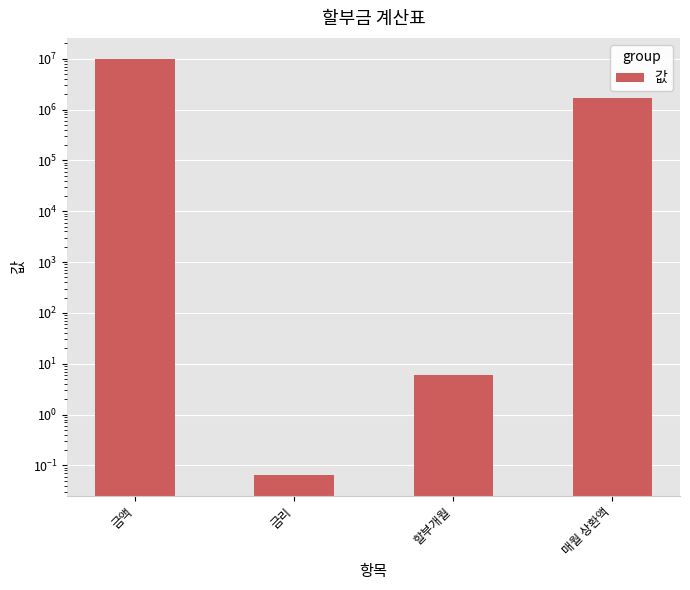

Where does the data first go above 1698160?

금액